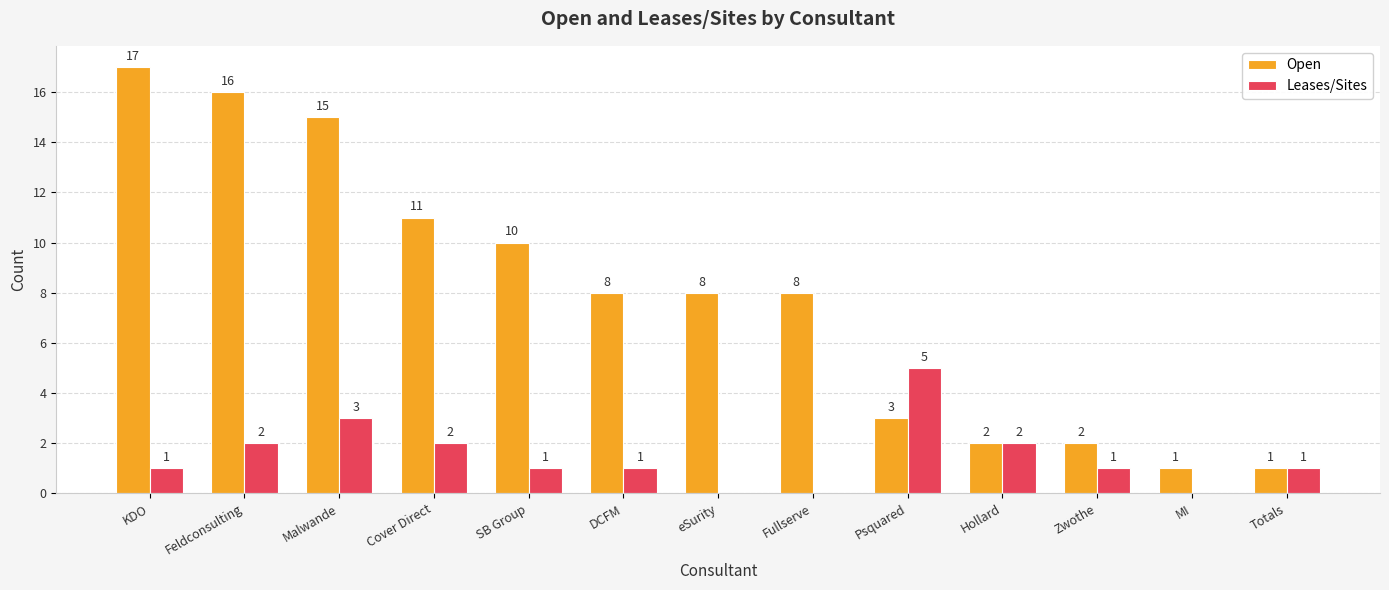

Reading left to right, list all the values displayed in this chart.

Open: 17	16	15	11	10	8	8	8	3	2	2	1	1
Leases/Sites: 1	2	3	2	1	1	0	0	5	2	1	0	1